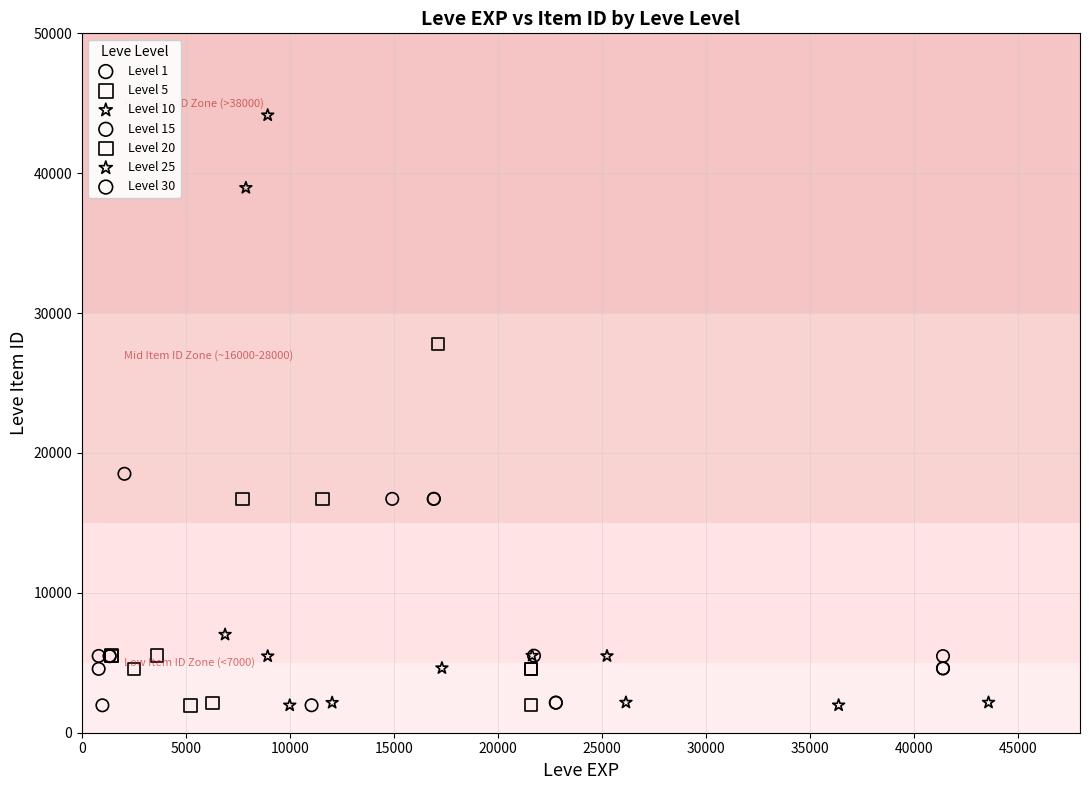

Which series contains the highest Y value?

Level 10